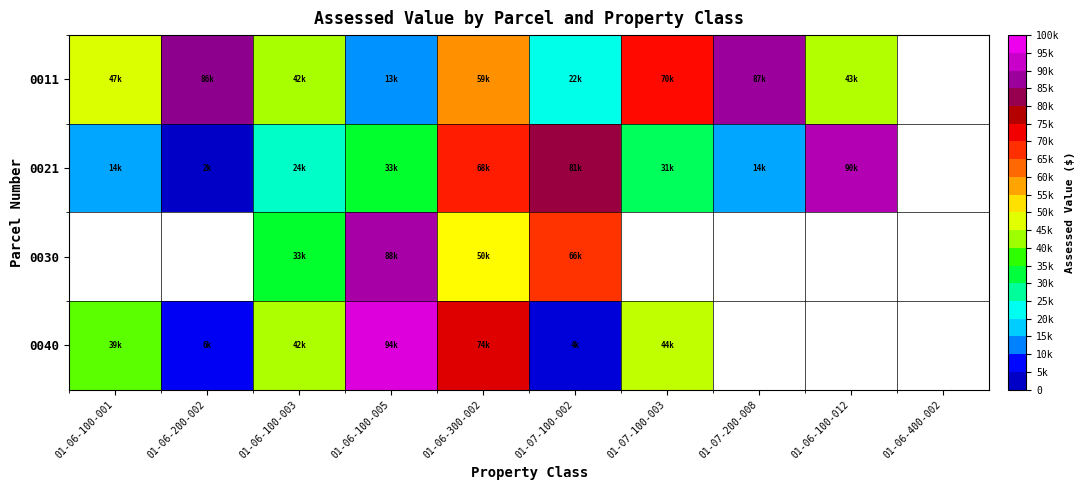

How many distinct data groups are displayed?

4